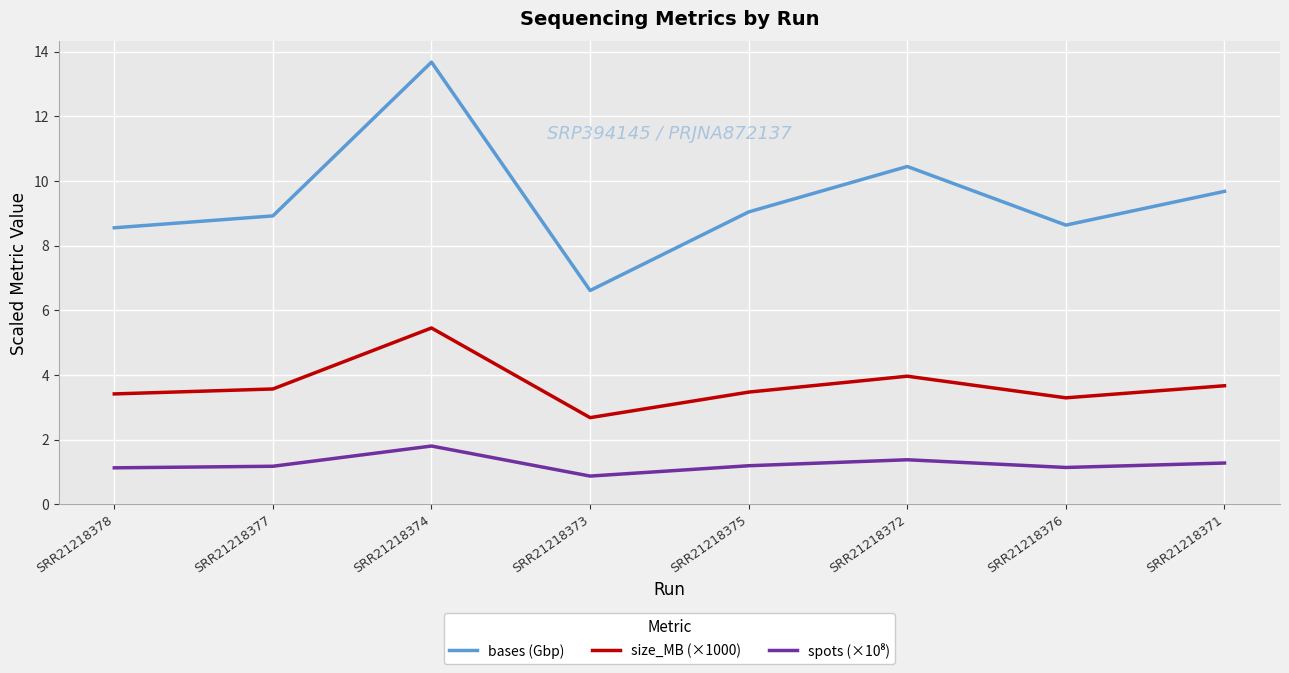

What is the minimum value for size_MB (×1000)?

2.7